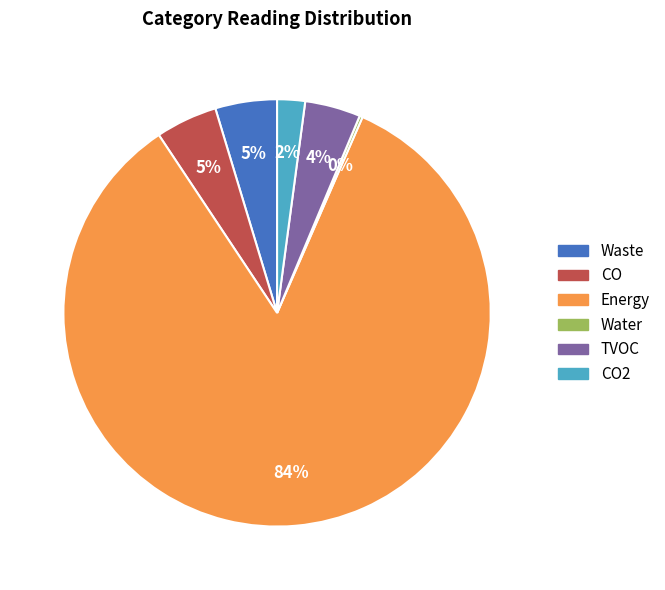

Is there a majority slice in this chart?

Yes